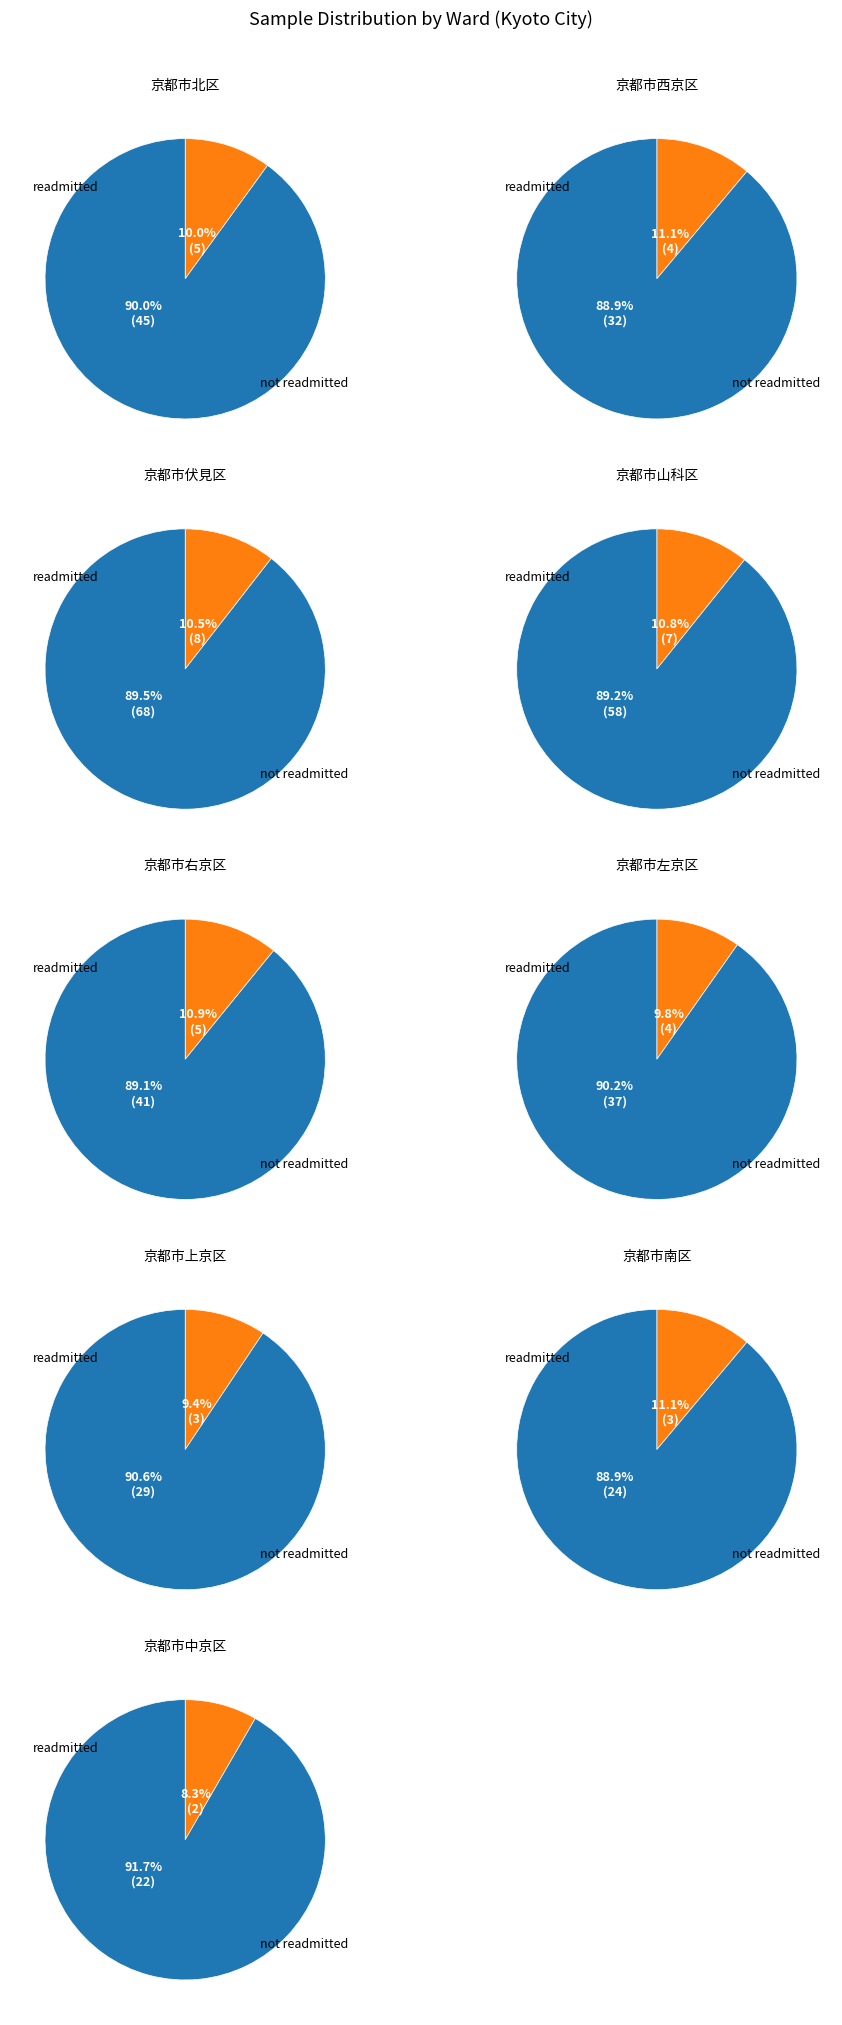

Rank the categories by value from lowest to highest.

京都市中京区, 京都市南区, 京都市上京区, 京都市西京区, 京都市左京区, 京都市右京区, 京都市北区, 京都市山科区, 京都市伏見区